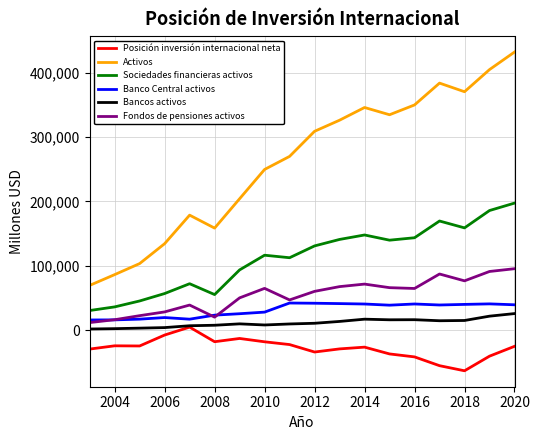

Which series has the widest spread of values?

Activos